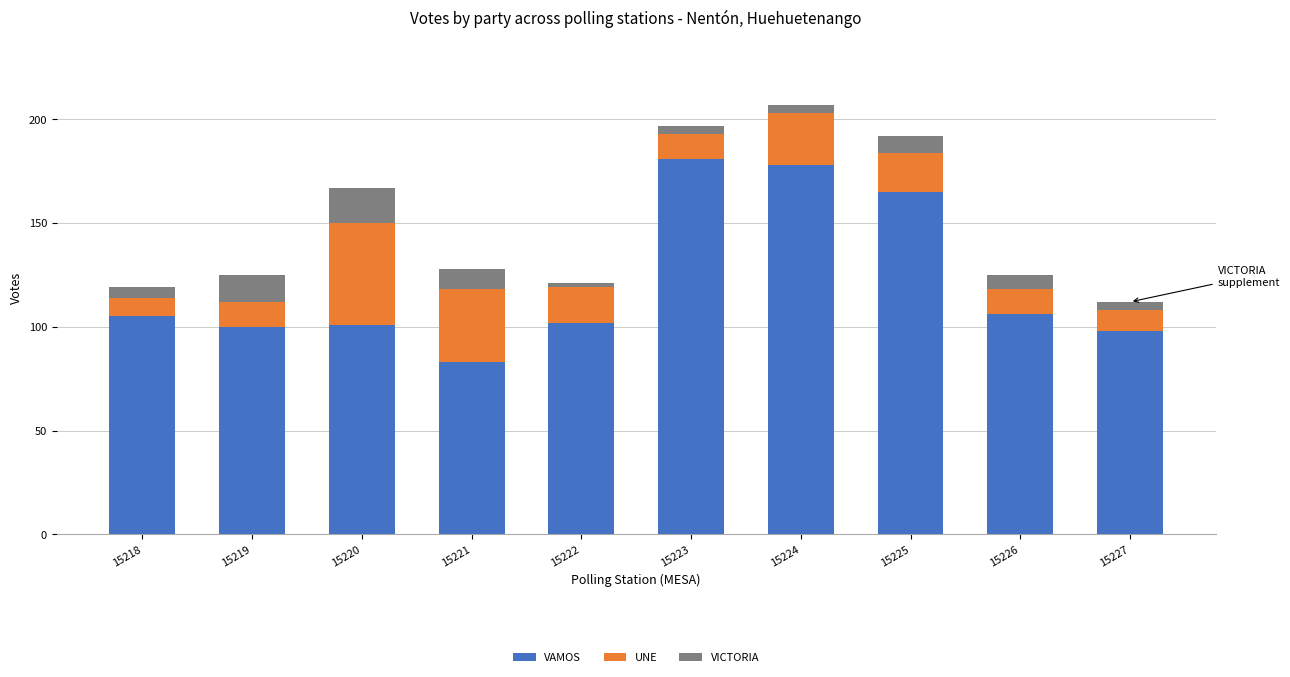

Count the number of data series in this chart.

3